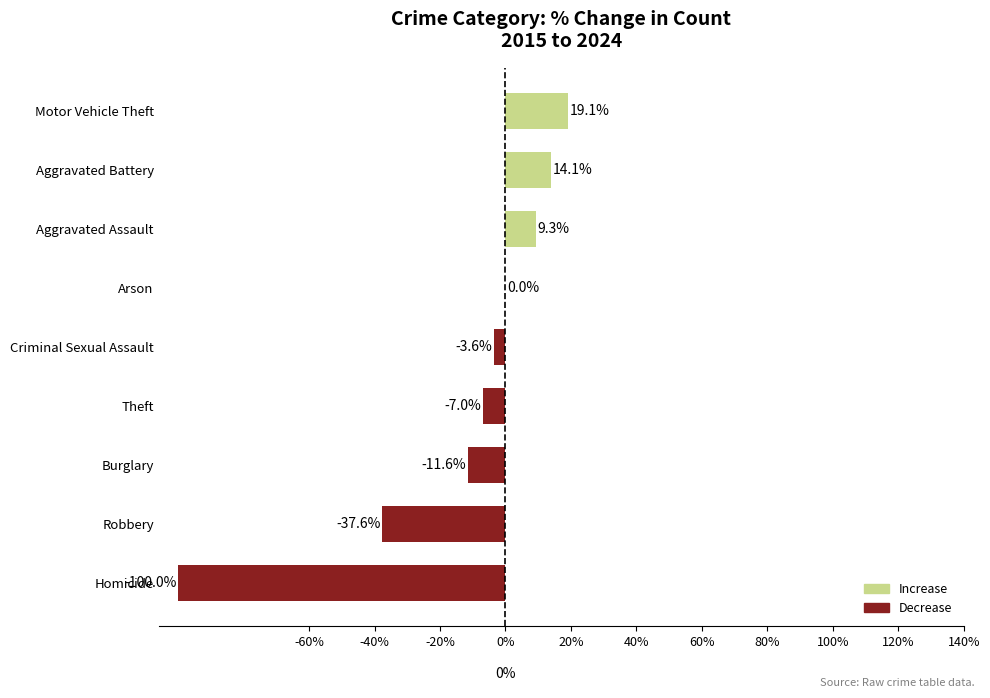

How many distinct data groups are displayed?

1